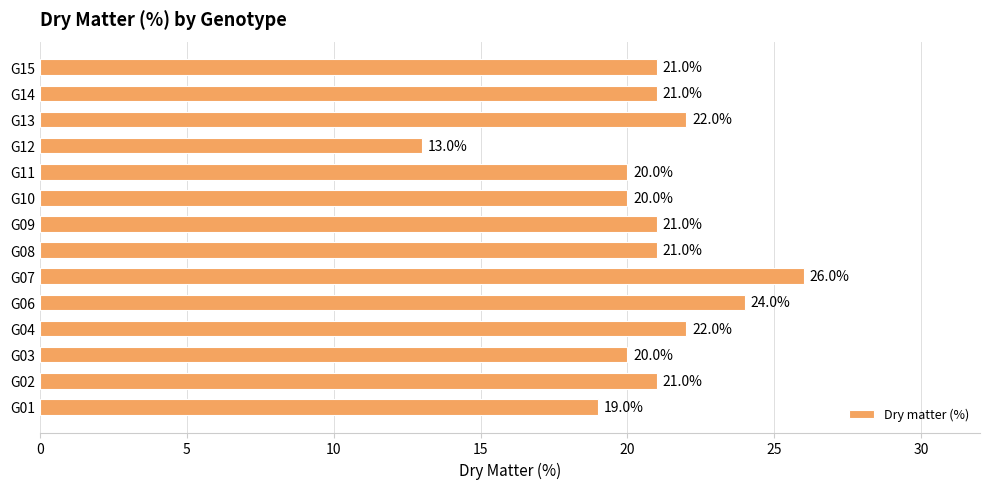

How many data points are less than 21?

5